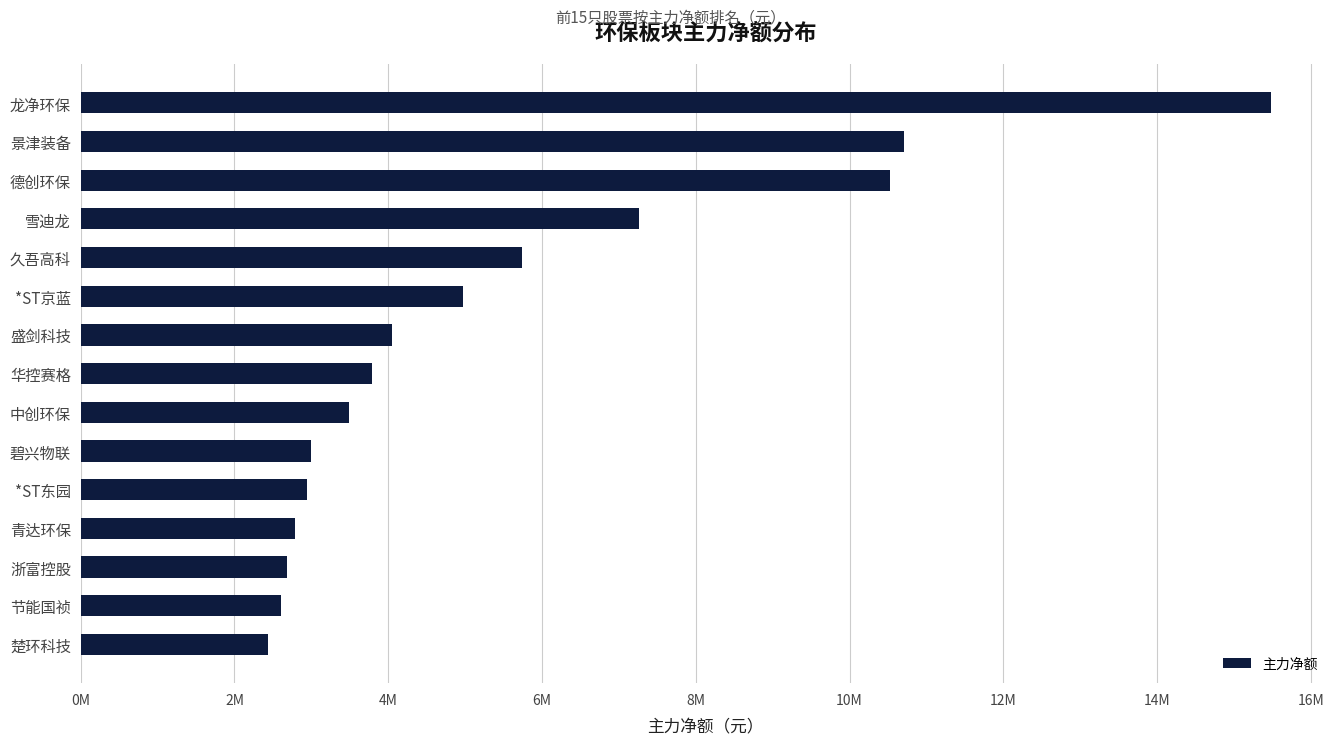

What is the difference between the maximum and second lowest values?

12867231